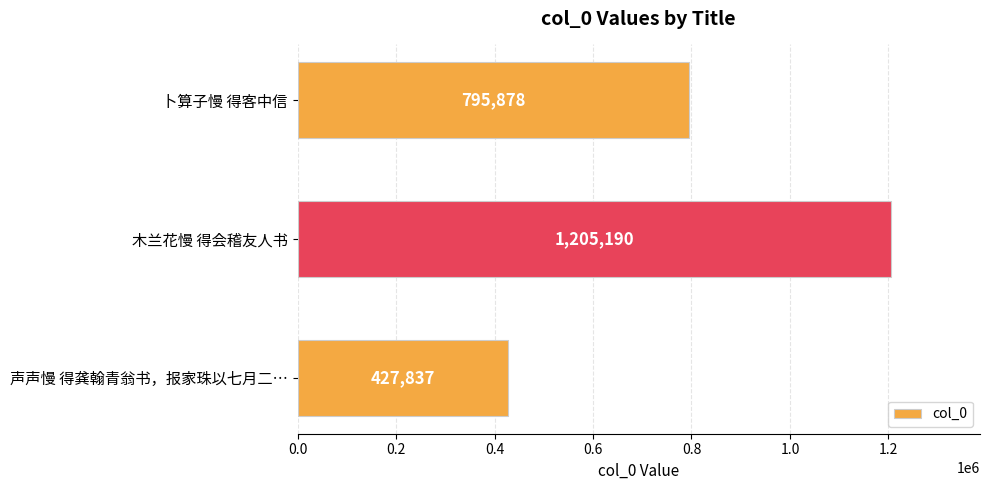

What is the sum of all values?

2428905